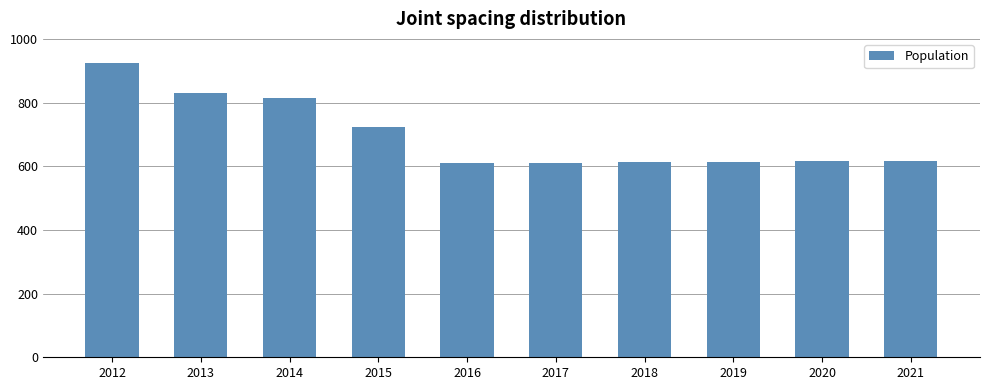

What is the difference between the maximum and minimum values?

316